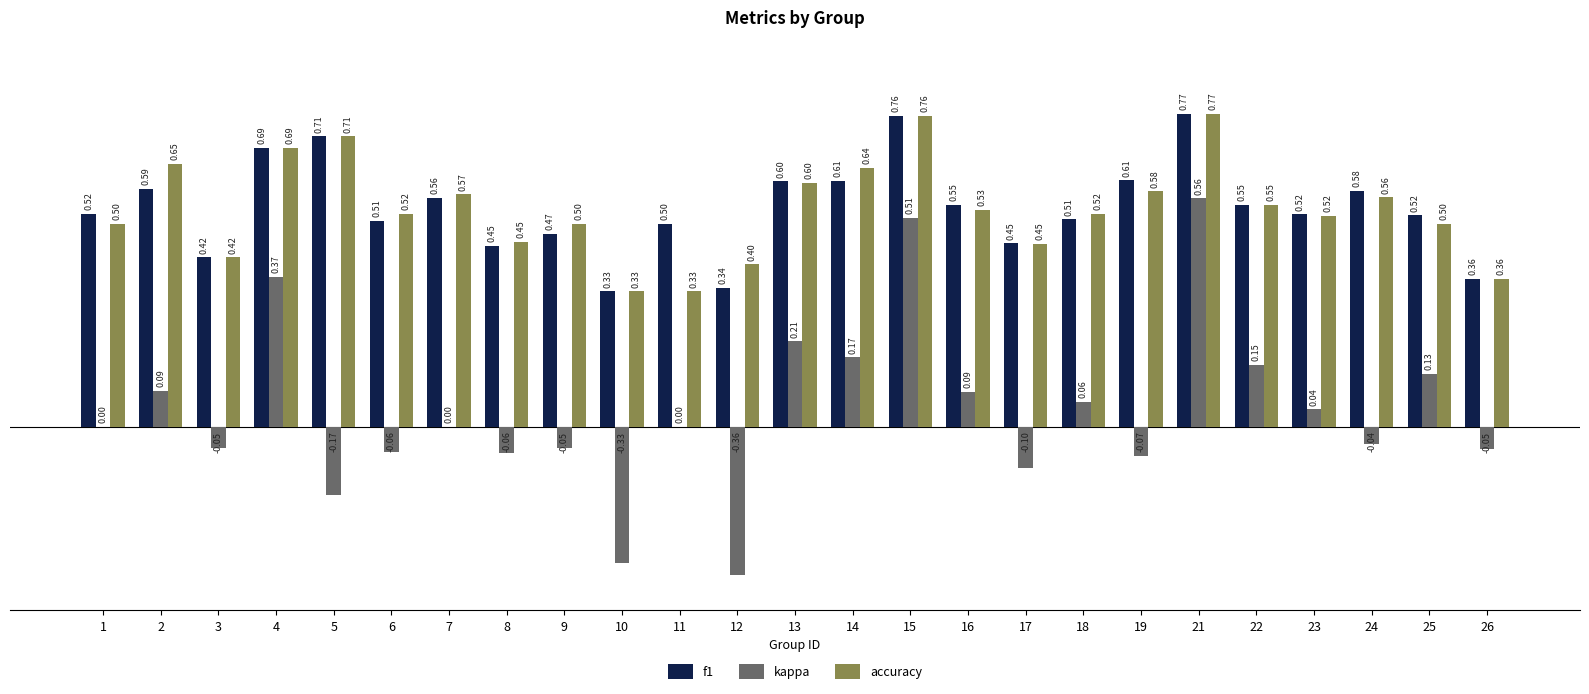

The accuracy series shows 0.8 at 17. True or false?

False